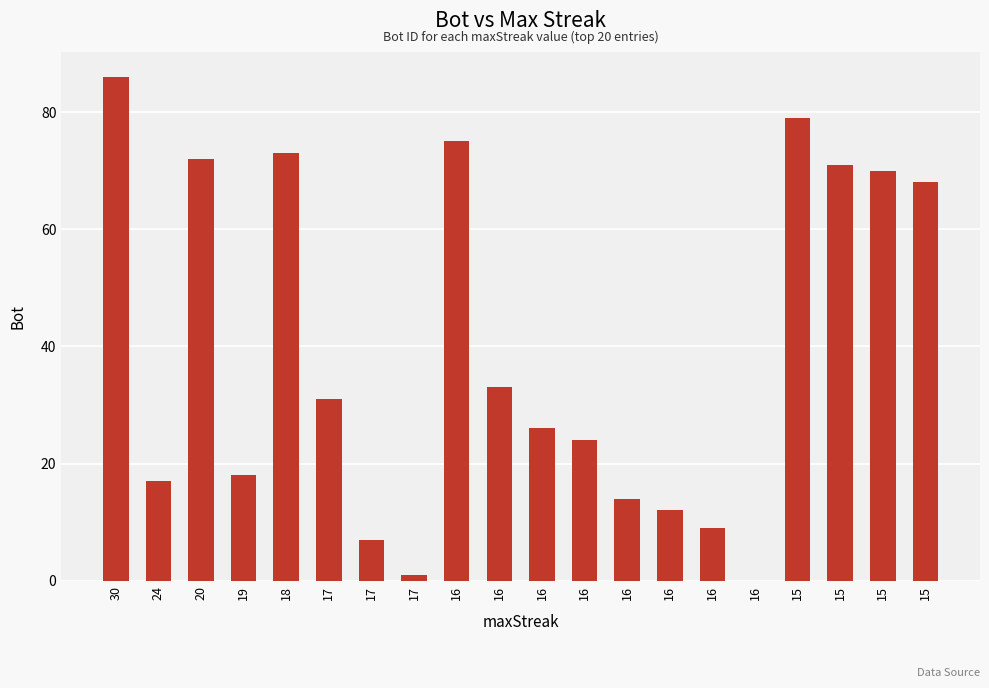

How many distinct data groups are displayed?

1